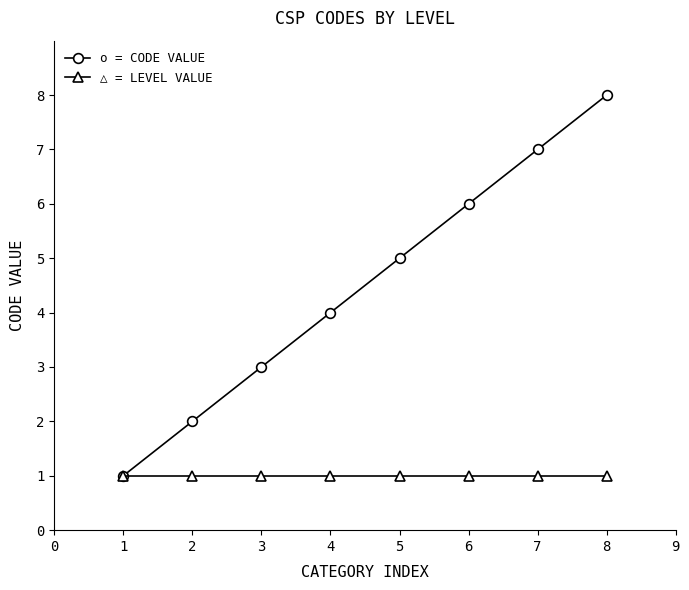

What is the value of the o = CODE VALUE point at the 5th from the left?

5